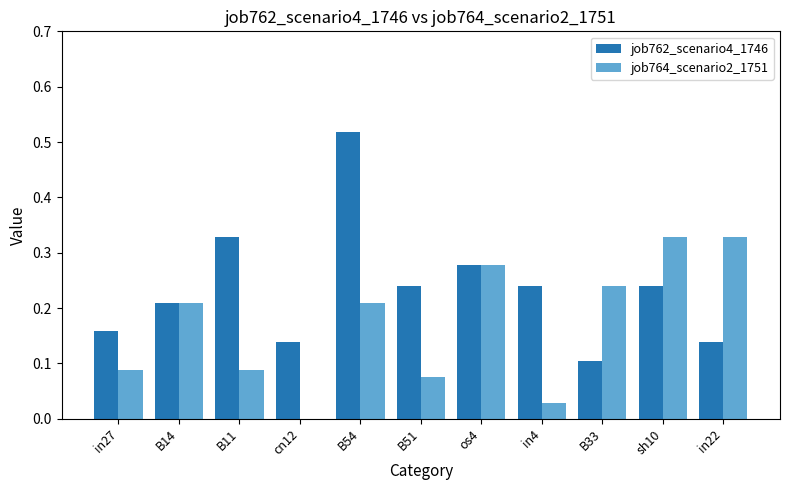

What is the total value across all series at os4?

0.6